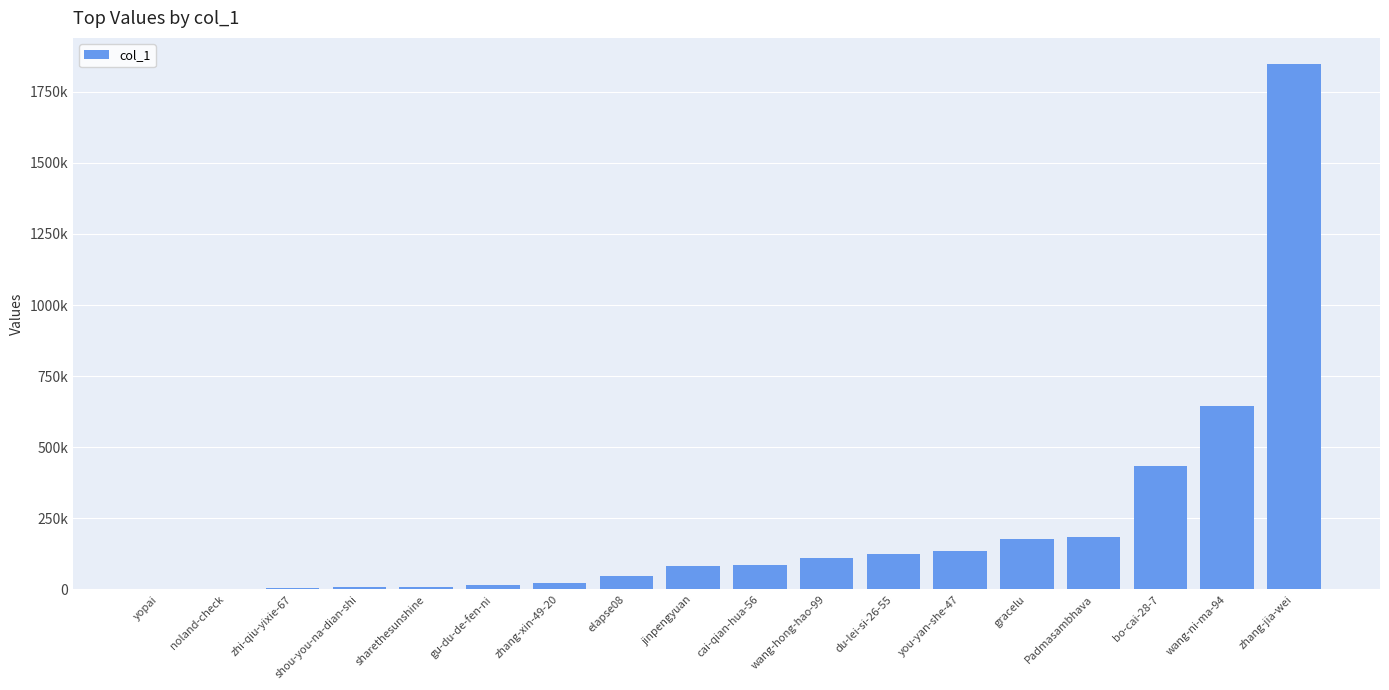

Reading left to right, transcribe all the data shown in this chart.

yopai=517	noland-check=1322	zhi-qiu-yixie-67=4447	shou-you-na-dian-shi=7605	sharethesunshine=7912	gu-du-de-fen-ni=14645	zhang-xin-49-20=22302	elapse08=49155	jinpengyuan=82292	cai-qian-hua-56=84618	wang-hong-hao-99=110346	du-lei-si-26-55=125863	you-yan-she-47=134261	gracelu=177949	Padmasambhava=183580	bo-cai-28-7=435255	wang-ni-ma-94=645998	zhang-jia-wei=1846671